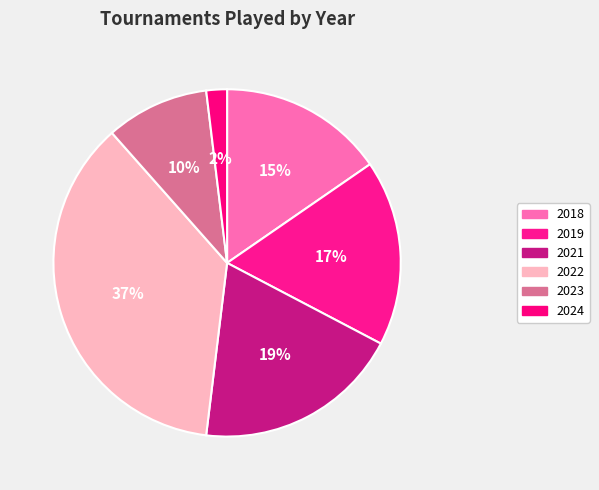

How many segments does this pie chart have?

6